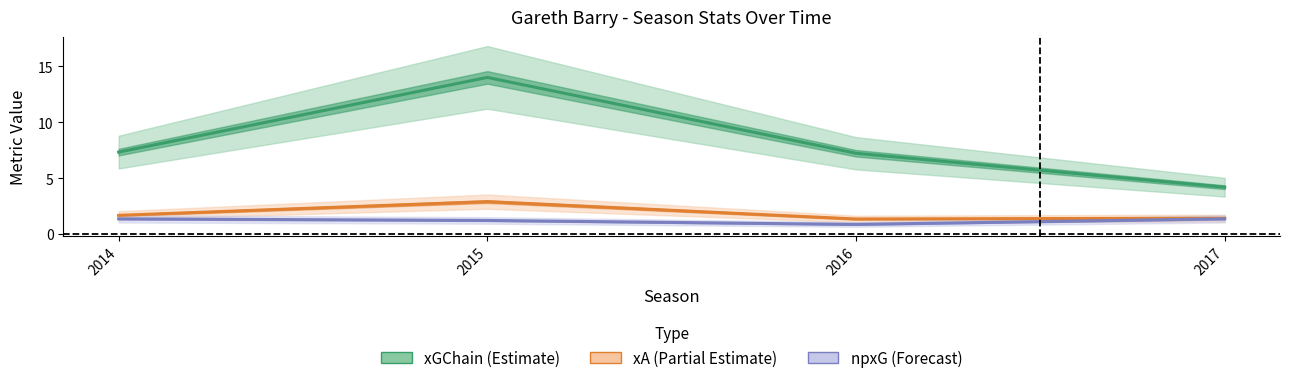

The xGChain (Estimate) series shows 4.2 at 2017. True or false?

True